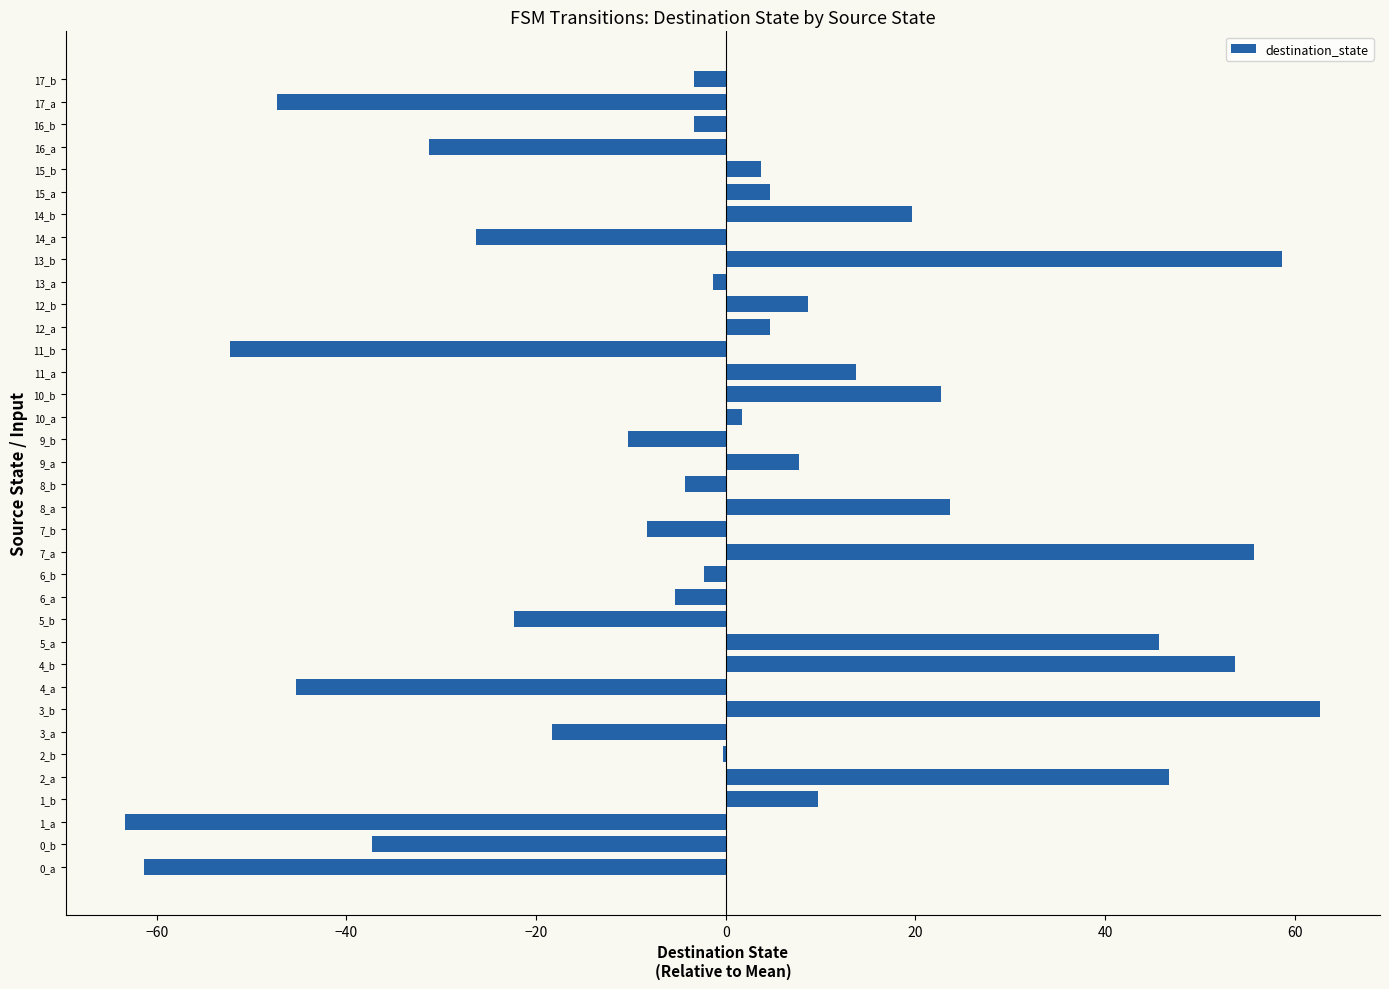

The chart shows a value of 14.2 at 12_b. True or false?

False